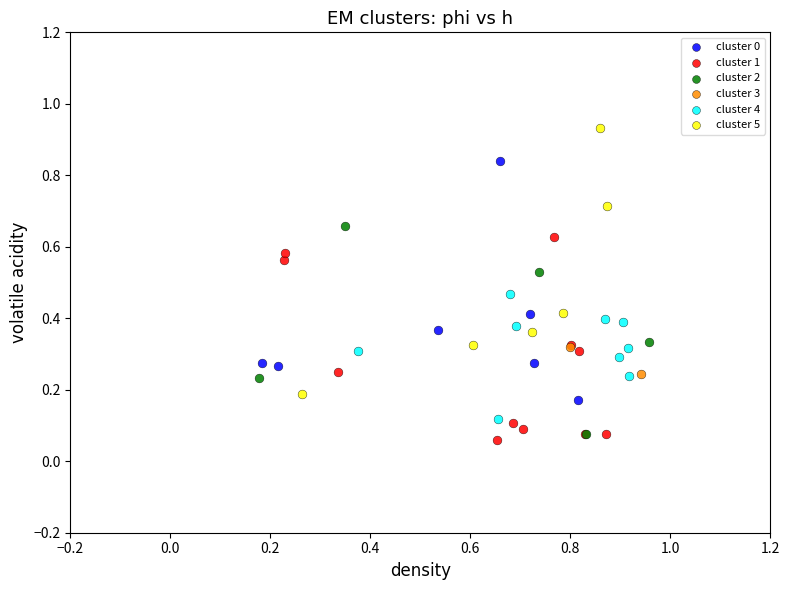

Which series contains the highest Y value?

cluster 5